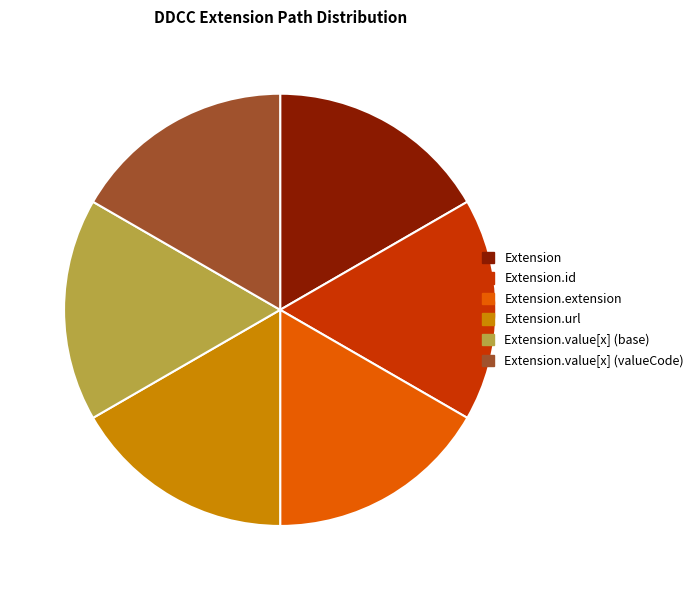

Does any single category account for the majority?

No